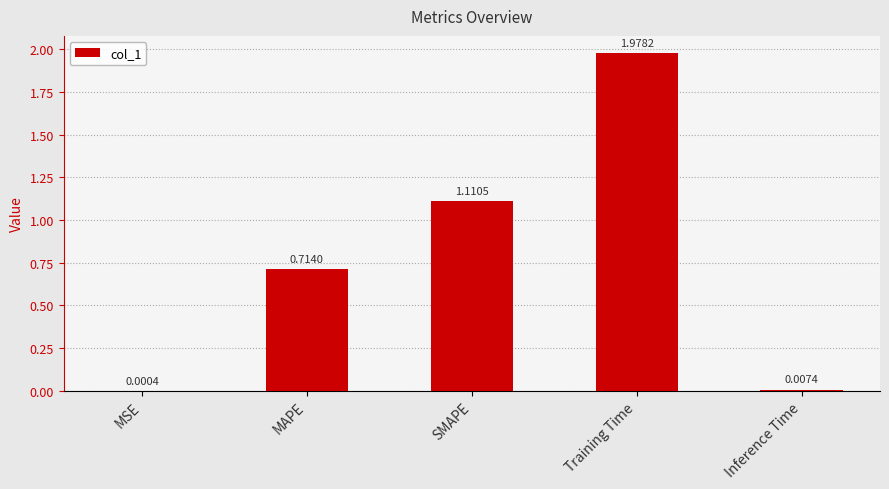

Between MSE and SMAPE, which is larger?

SMAPE